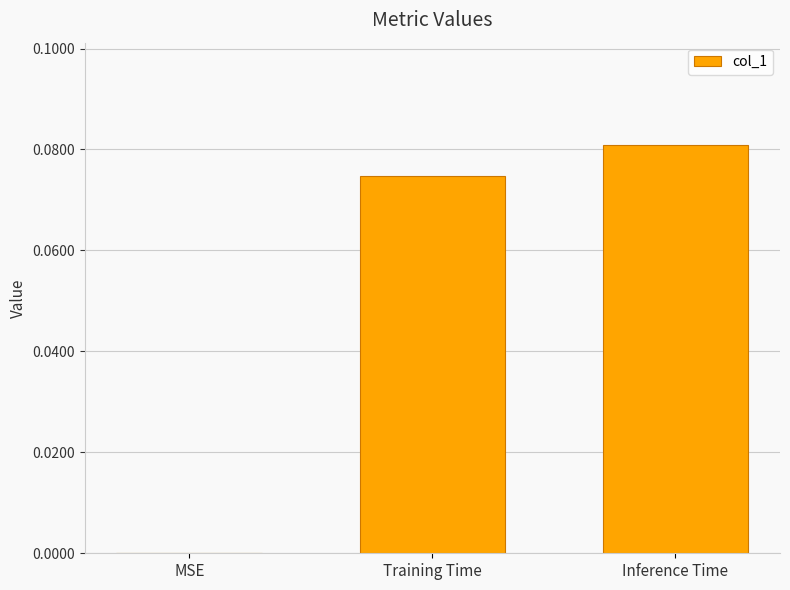

Is it true that the value at MSE is 0.0?

True